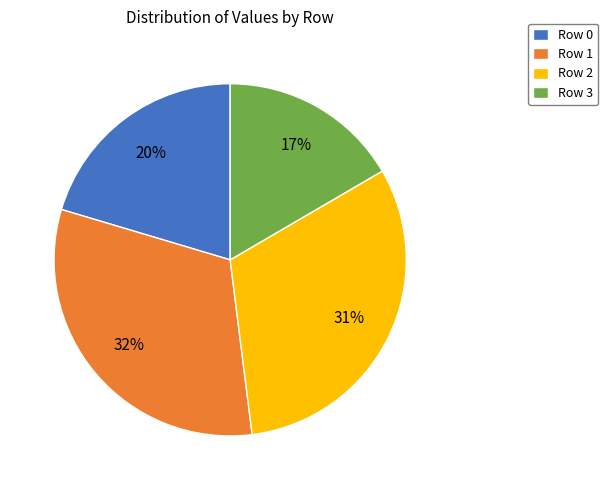

Count the number of slices in the pie.

4